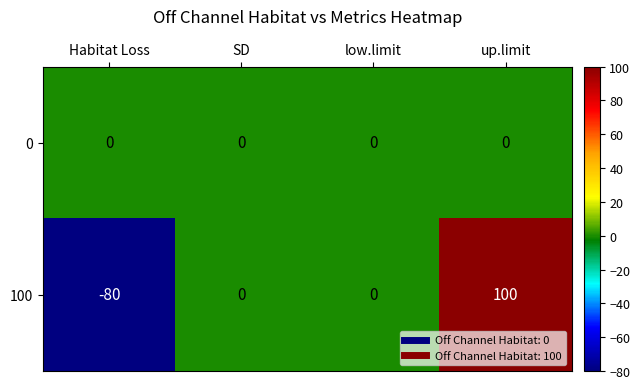

What is the minimum value shown in the chart?

-80